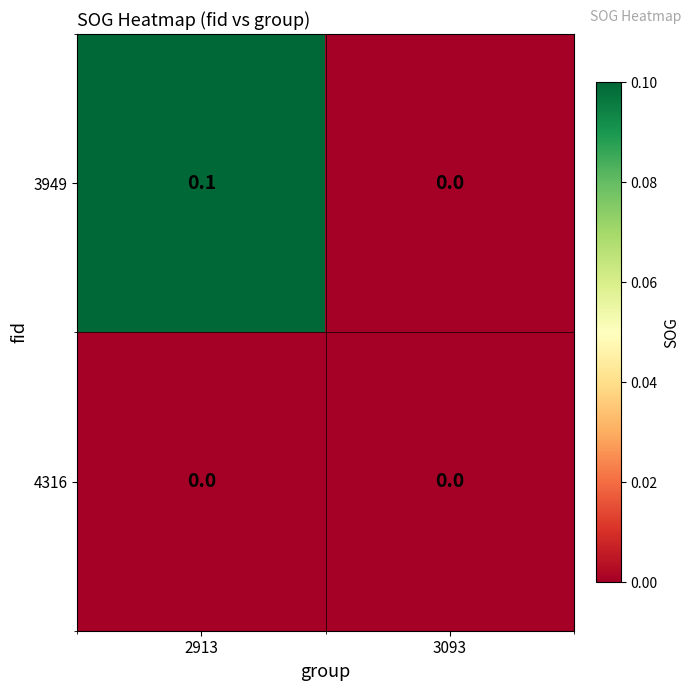

What is the total value across all series at 2913?

0.1